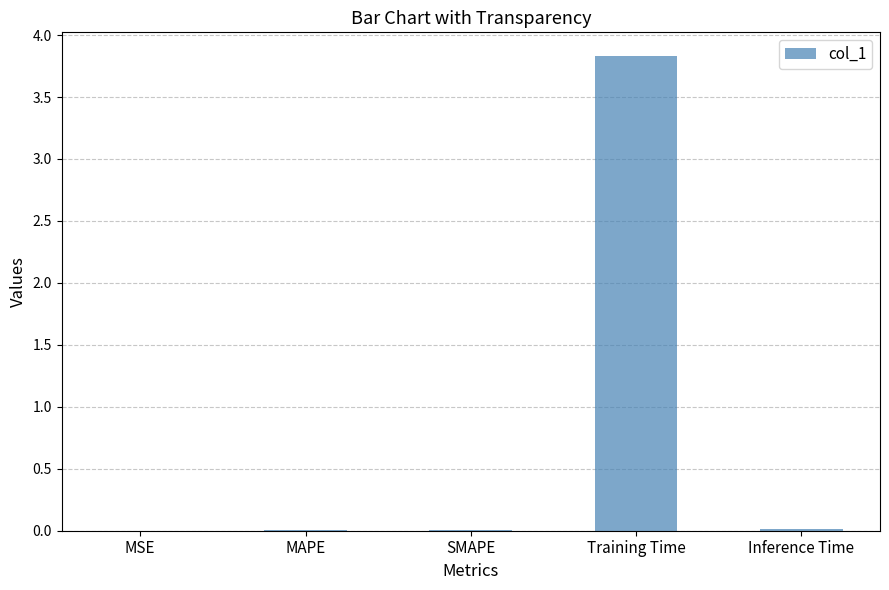

Are the bars grouped side by side (vs. stacked)?

No